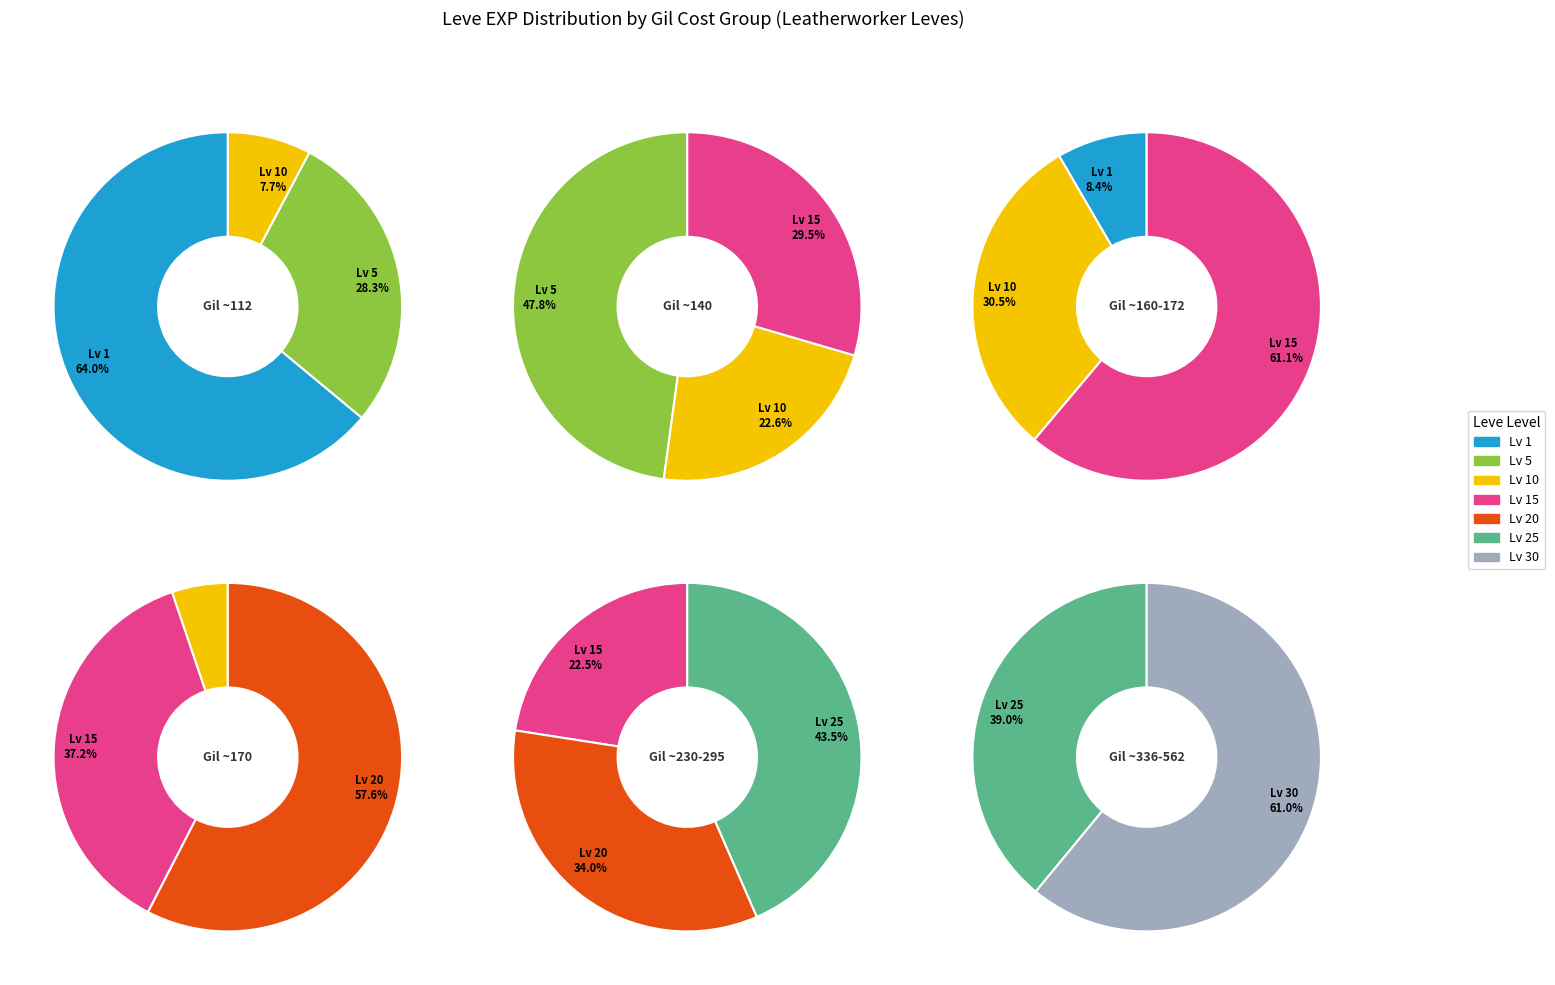

How many segments does this pie chart have?

7